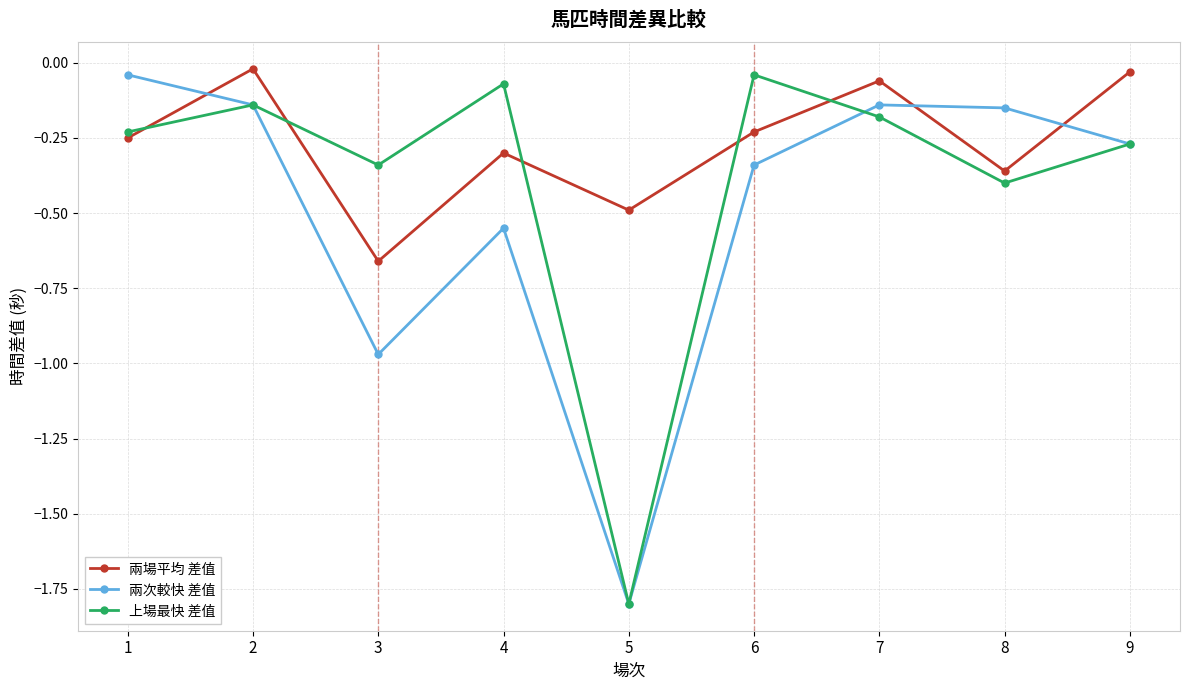

Where is the first local maximum for 上場最快 差值?

2